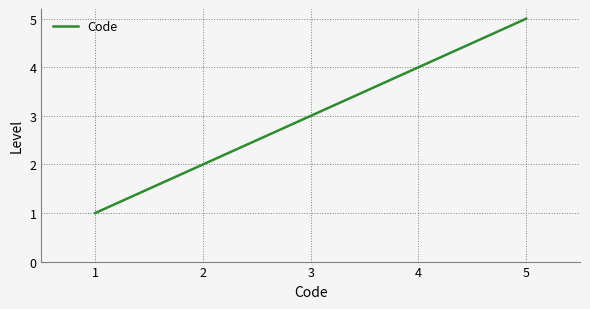

True or false: the data shows 3 at 5.

False